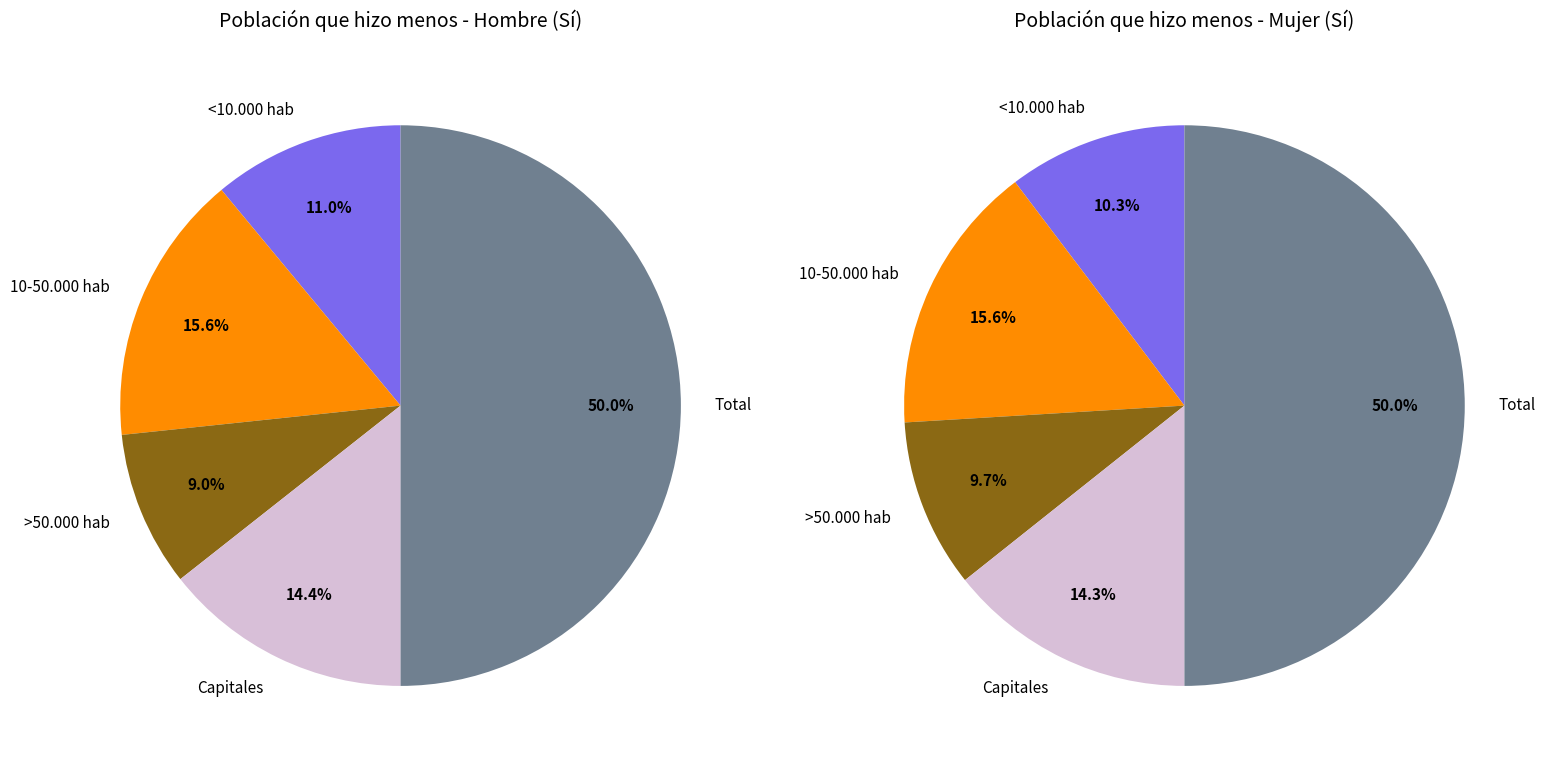

To the nearest percent, what percentage of the pie is Total?

50%